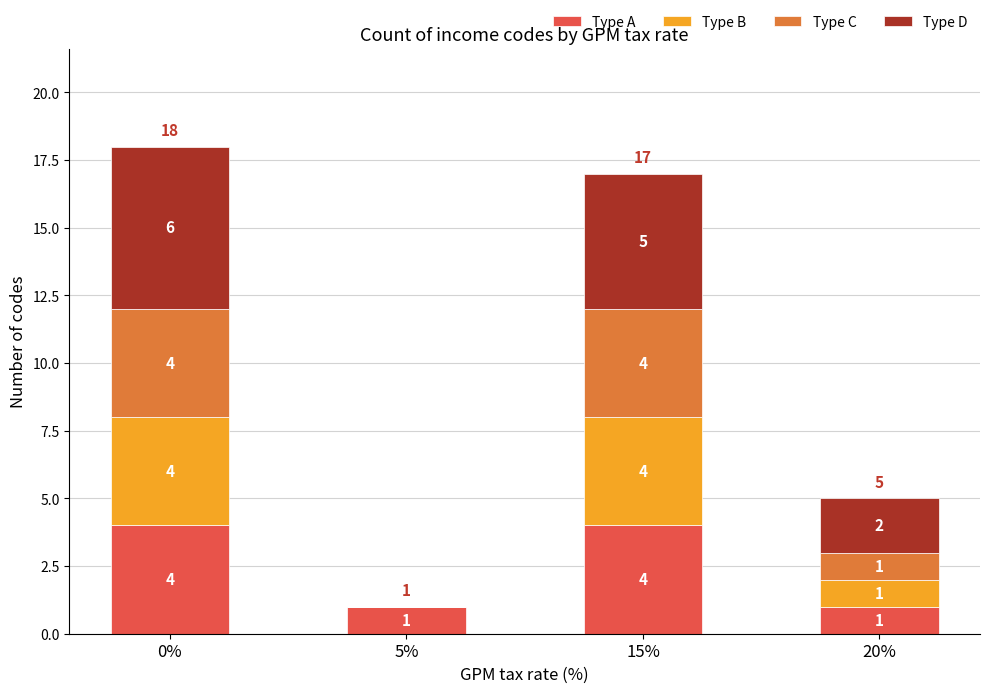

Is it true that Type A equals 1 at 5%?

True